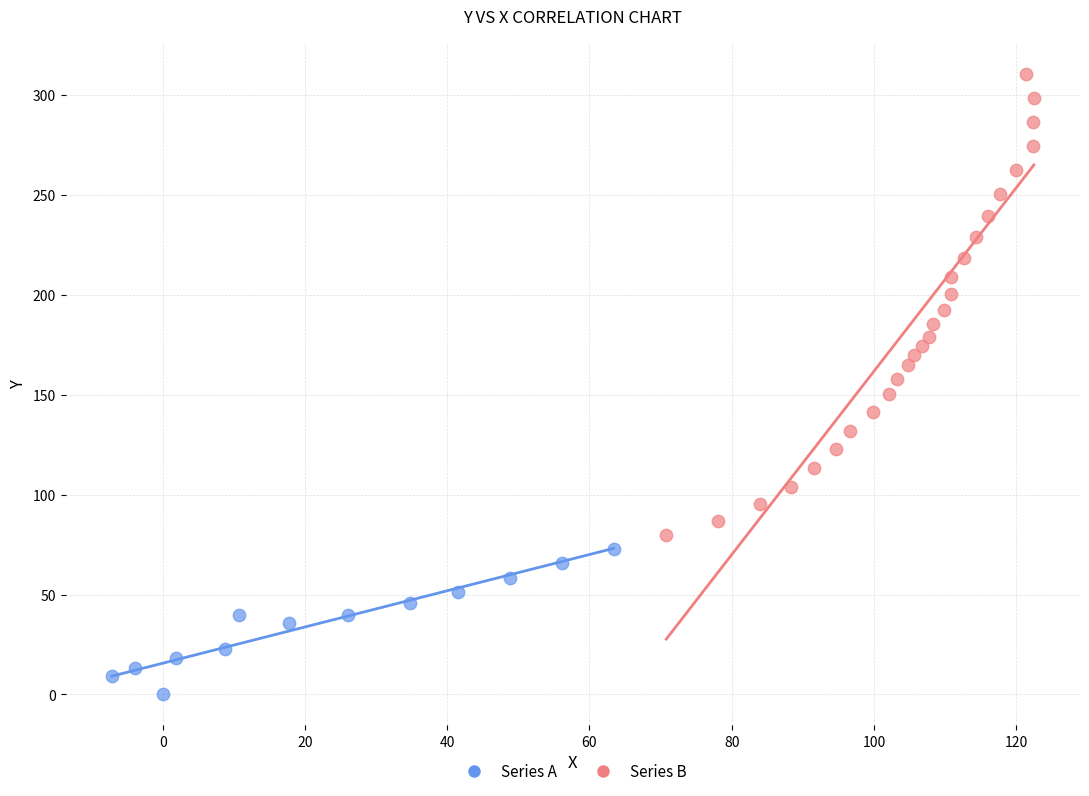

Which series has the largest Y range (max minus min)?

Series B